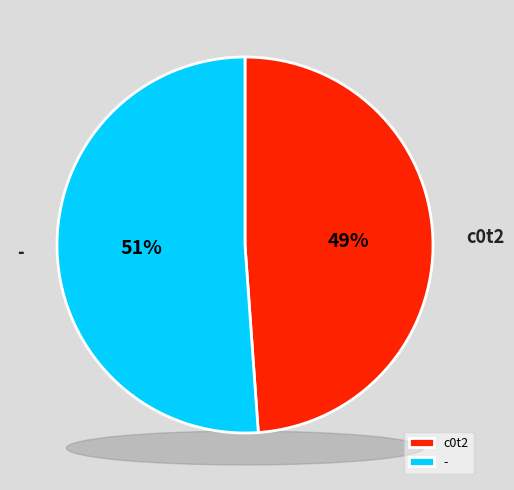

Does - represent more than half of the total?

Yes